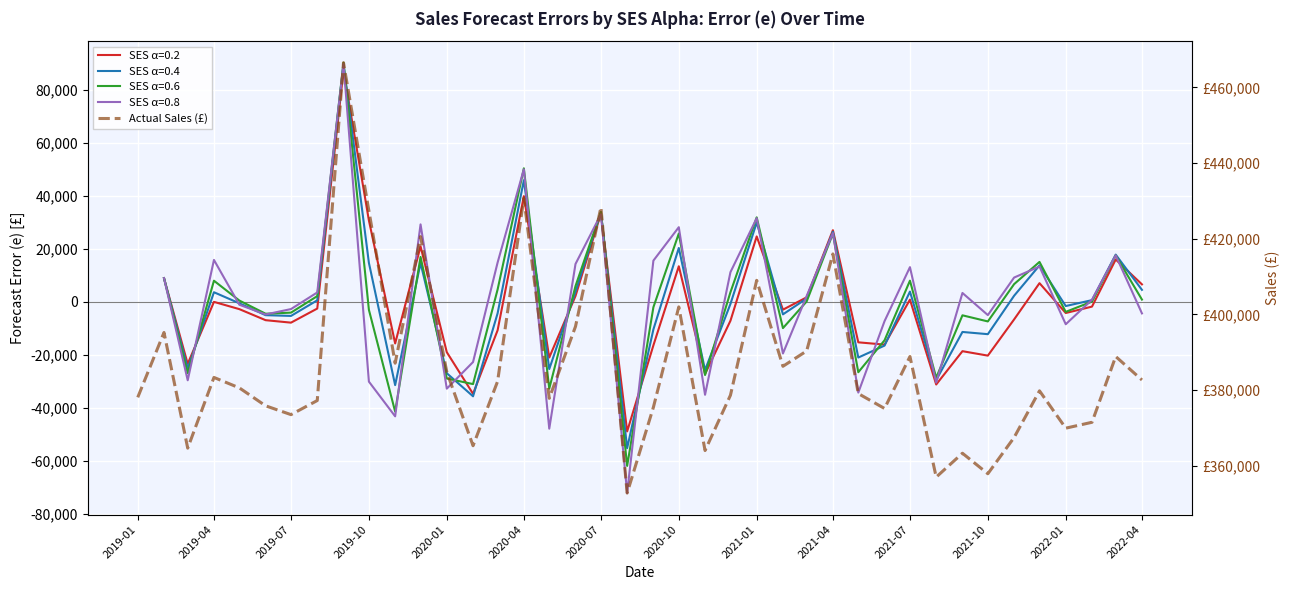

How many values are below 380548?

20